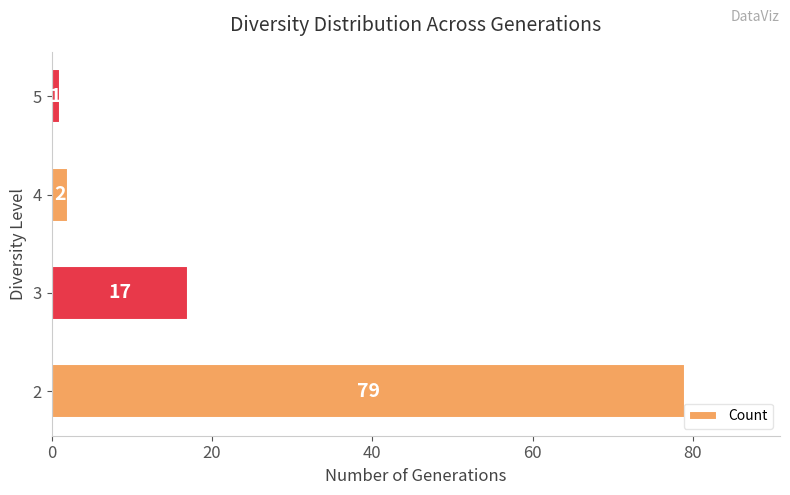

What is the sum of the values at 4 and 3?

19